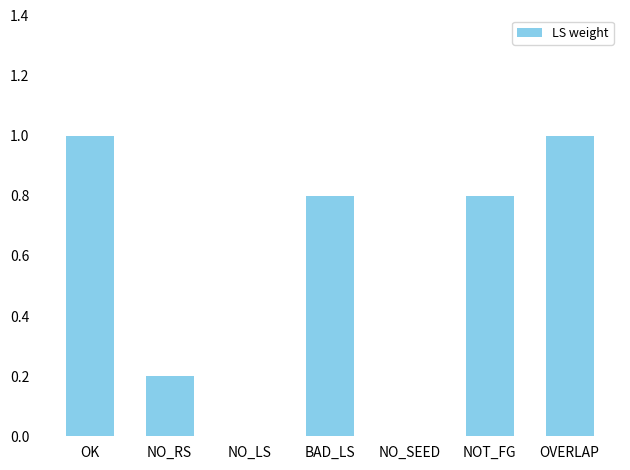

What is the sum of all values?

3.8